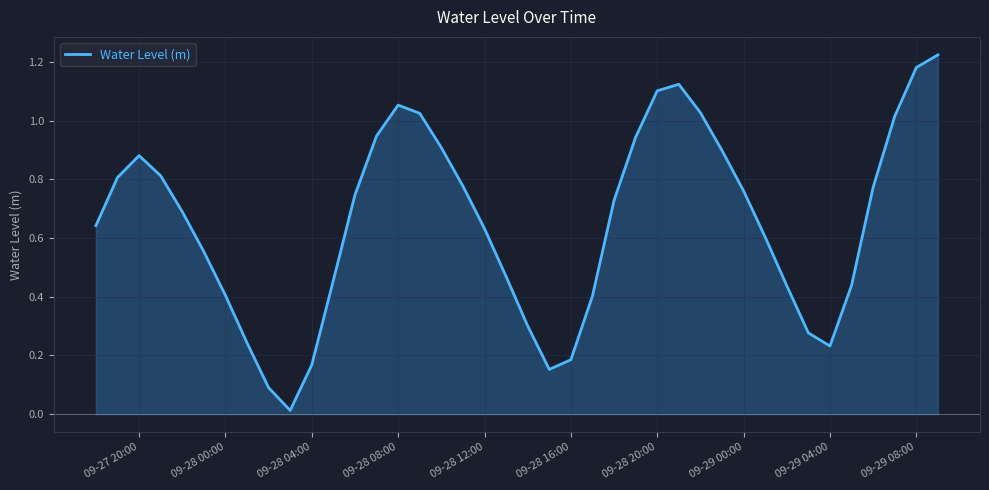

Reading left to right, transcribe all the data shown in this chart.

0.6	0.8	0.9	0.8	0.7	0.6	0.4	0.2	0.1	0.0	0.2	0.5	0.7	0.9	1.1	1.0	0.9	0.8	0.6	0.5	0.3	0.2	0.2	0.4	0.7	0.9	1.1	1.1	1.0	0.9	0.8	0.6	0.4	0.3	0.2	0.4	0.8	1.0	1.2	1.2